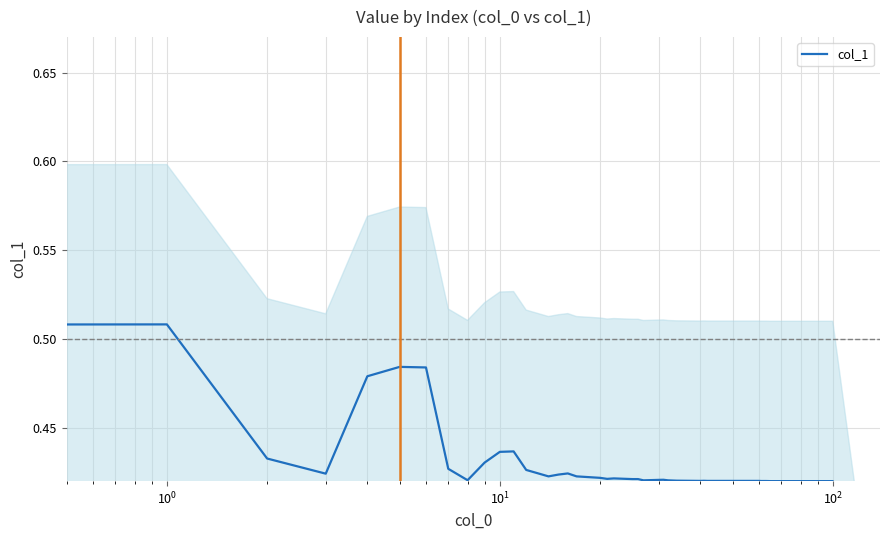

The value at 38 is 0.4. True or false?

True